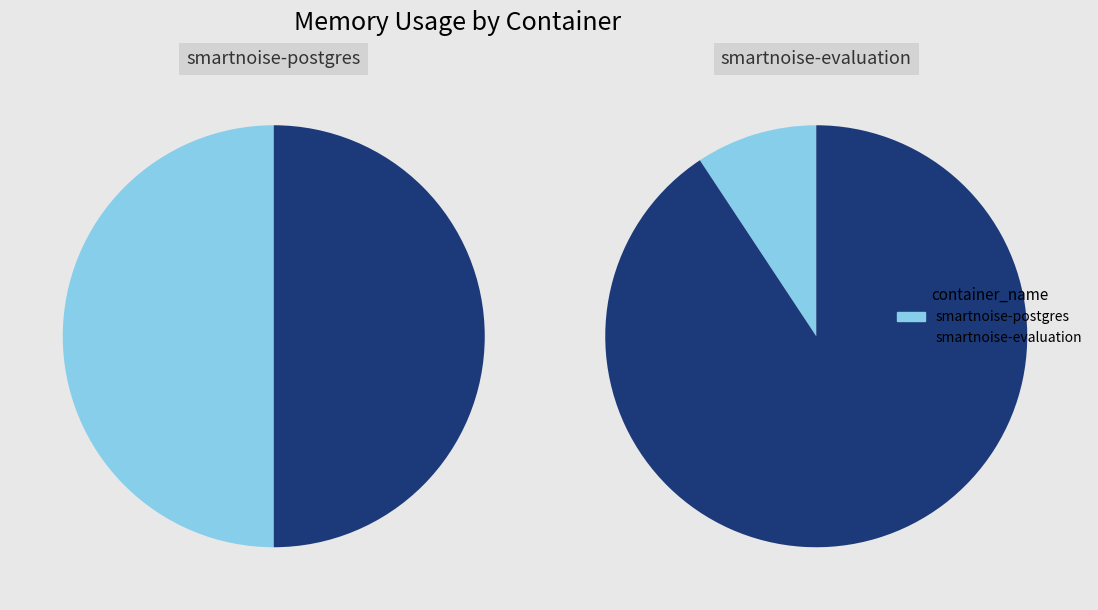

The 4 slice represents 32% of the pie. True or false?

False